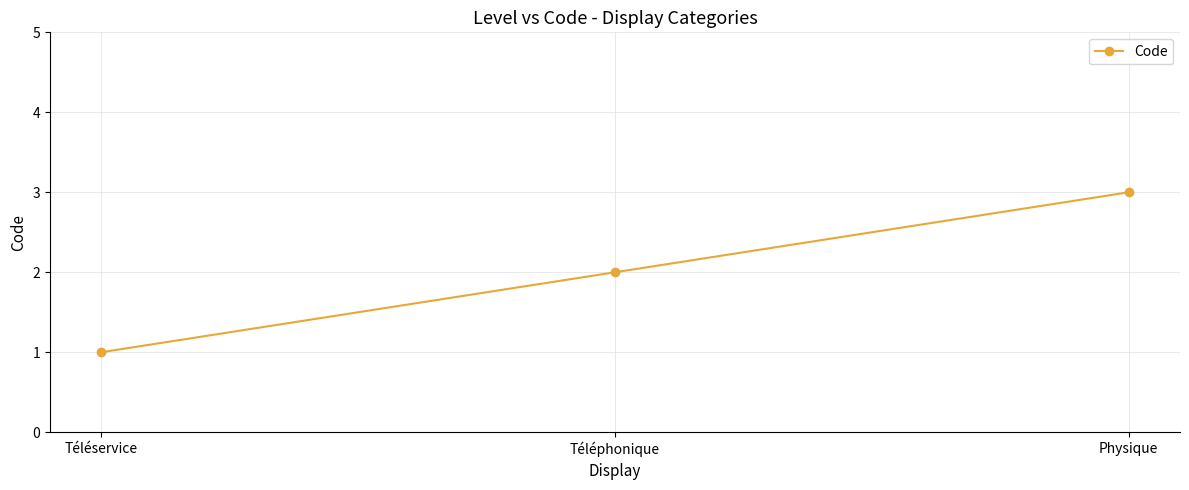

What is the value of the 2nd point from the left?

2